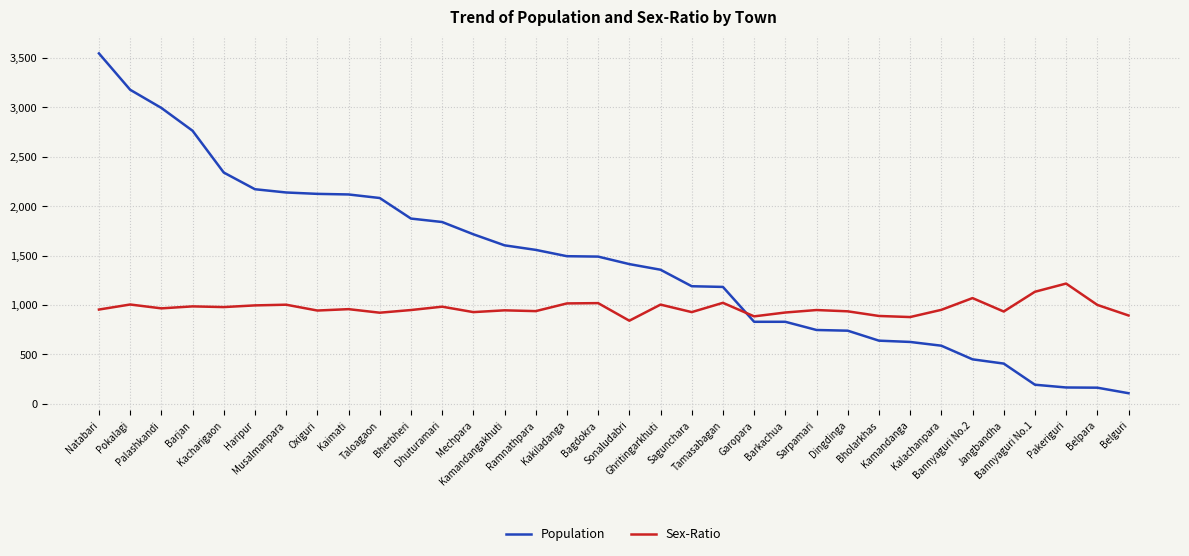

Which series has the largest total across all categories?

Population